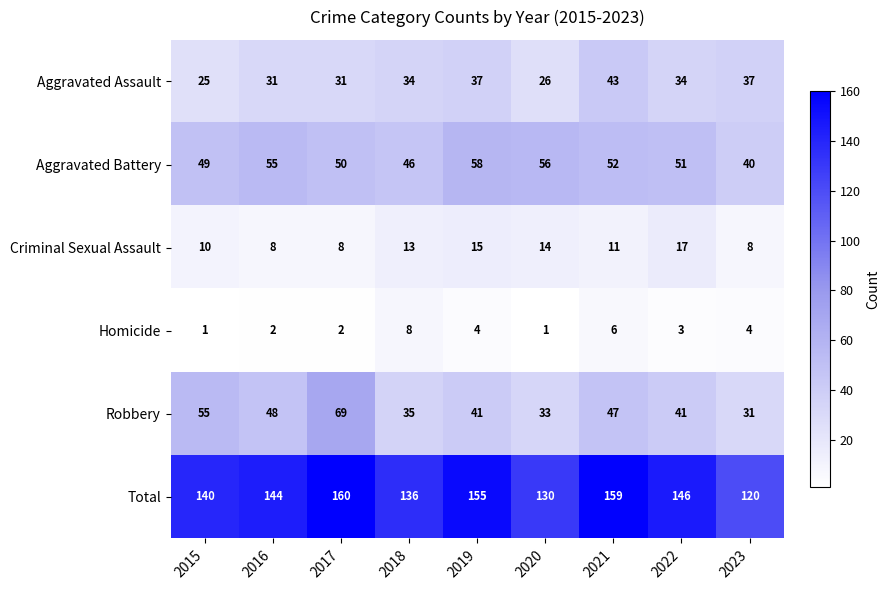

How many data points does each series have?

9